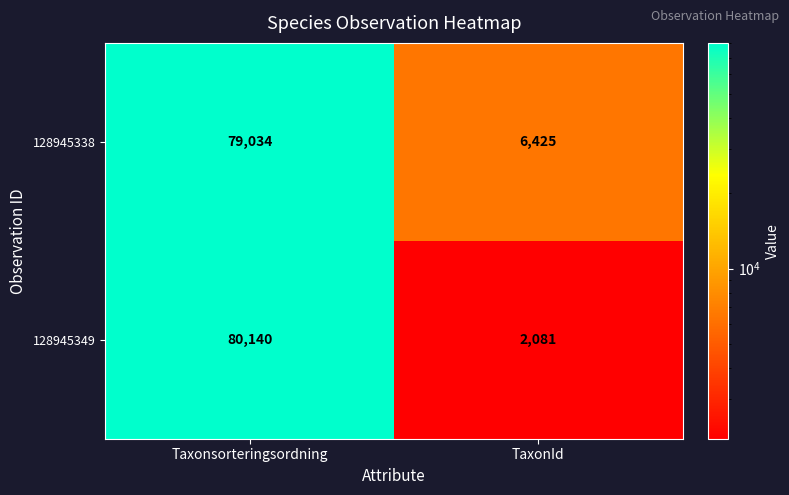

Which label corresponds to the smallest value in the chart?

TaxonId